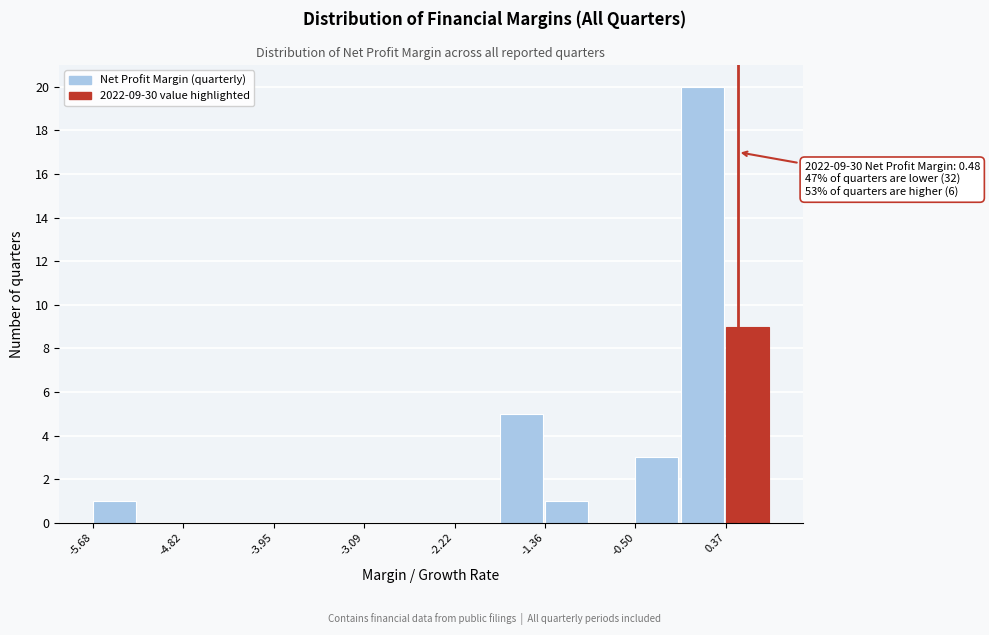

Over which range of the x-axis is the bar tallest?

-0.1 to 0.4